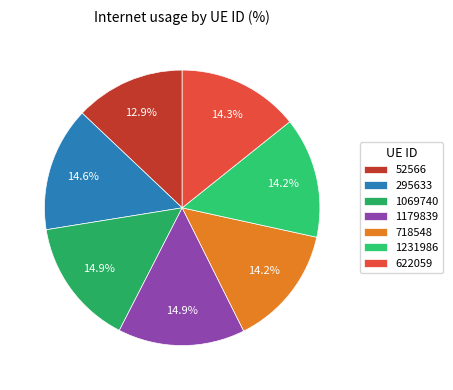

To the nearest percent, what is the difference between the largest and smallest slice percentages?

2%